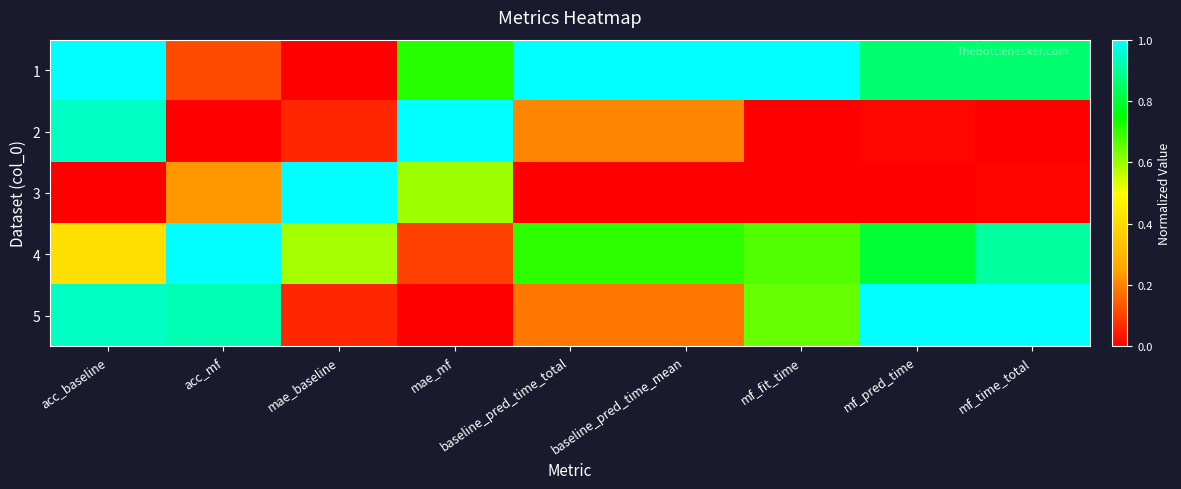

At which category does the chart reach its minimum across all series?

mae_baseline